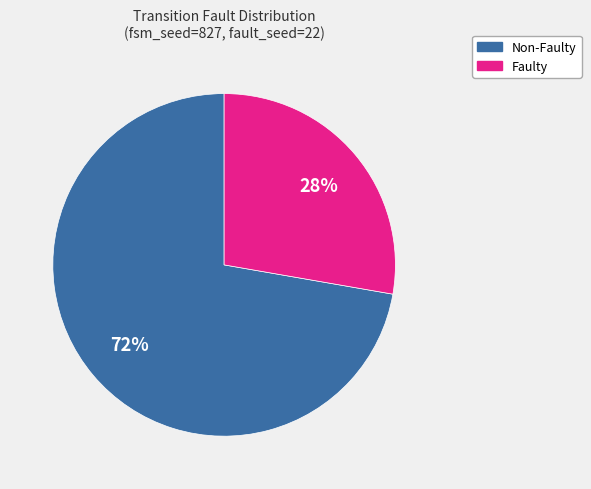

Does any single category account for the majority?

Yes